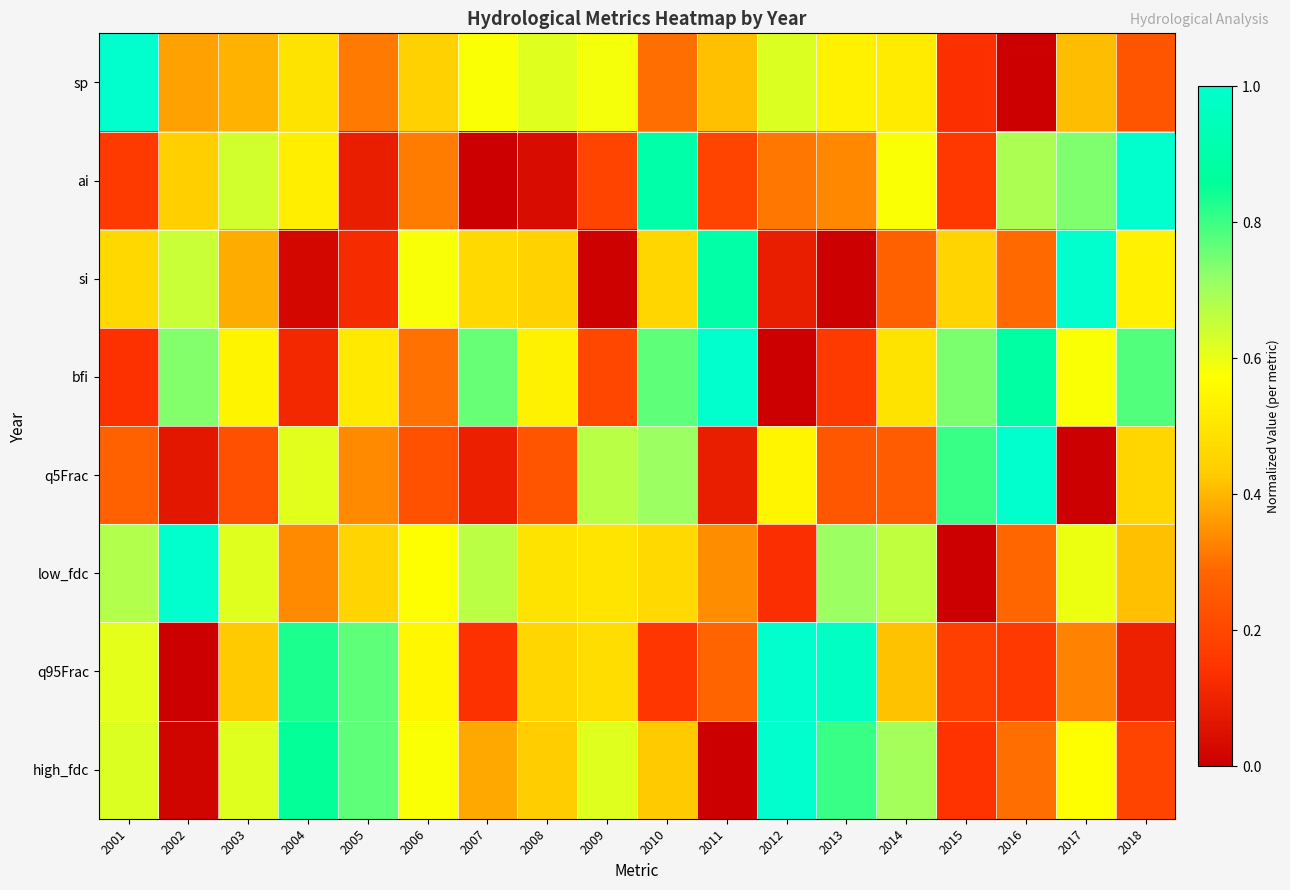

Reading left to right, transcribe all the data shown in this chart.

sp: 2001=1.0	2002=0.4	2003=0.4	2004=0.5	2005=0.3	2006=0.4	2007=0.6	2008=0.6	2009=0.6	2010=0.3	2011=0.4	2012=0.6	2013=0.5	2014=0.5	2015=0.1	2016=0.0	2017=0.4	2018=0.2
ai: 2001=0.2	2002=0.4	2003=0.6	2004=0.5	2005=0.1	2006=0.3	2007=0.0	2008=0.0	2009=0.2	2010=0.9	2011=0.2	2012=0.3	2013=0.3	2014=0.6	2015=0.2	2016=0.7	2017=0.7	2018=1.0
si: 2001=0.5	2002=0.6	2003=0.4	2004=0.0	2005=0.1	2006=0.6	2007=0.5	2008=0.4	2009=0.0	2010=0.5	2011=0.9	2012=0.1	2013=0.0	2014=0.3	2015=0.5	2016=0.3	2017=1.0	2018=0.5
bfi: 2001=0.1	2002=0.7	2003=0.5	2004=0.1	2005=0.5	2006=0.3	2007=0.8	2008=0.5	2009=0.2	2010=0.8	2011=1.0	2012=0.0	2013=0.2	2014=0.5	2015=0.7	2016=0.9	2017=0.6	2018=0.8
q5Frac: 2001=0.3	2002=0.1	2003=0.2	2004=0.6	2005=0.3	2006=0.2	2007=0.1	2008=0.2	2009=0.7	2010=0.7	2011=0.1	2012=0.5	2013=0.2	2014=0.3	2015=0.8	2016=1.0	2017=0.0	2018=0.5
low_fdc: 2001=0.7	2002=1.0	2003=0.6	2004=0.3	2005=0.5	2006=0.6	2007=0.7	2008=0.5	2009=0.5	2010=0.5	2011=0.3	2012=0.1	2013=0.7	2014=0.7	2015=0.0	2016=0.3	2017=0.6	2018=0.4
q95Frac: 2001=0.6	2002=0.0	2003=0.4	2004=0.8	2005=0.8	2006=0.5	2007=0.1	2008=0.5	2009=0.5	2010=0.2	2011=0.3	2012=1.0	2013=1.0	2014=0.4	2015=0.2	2016=0.2	2017=0.3	2018=0.1
high_fdc: 2001=0.6	2002=0.0	2003=0.6	2004=0.9	2005=0.8	2006=0.6	2007=0.4	2008=0.4	2009=0.6	2010=0.4	2011=0.0	2012=1.0	2013=0.8	2014=0.7	2015=0.1	2016=0.3	2017=0.6	2018=0.2